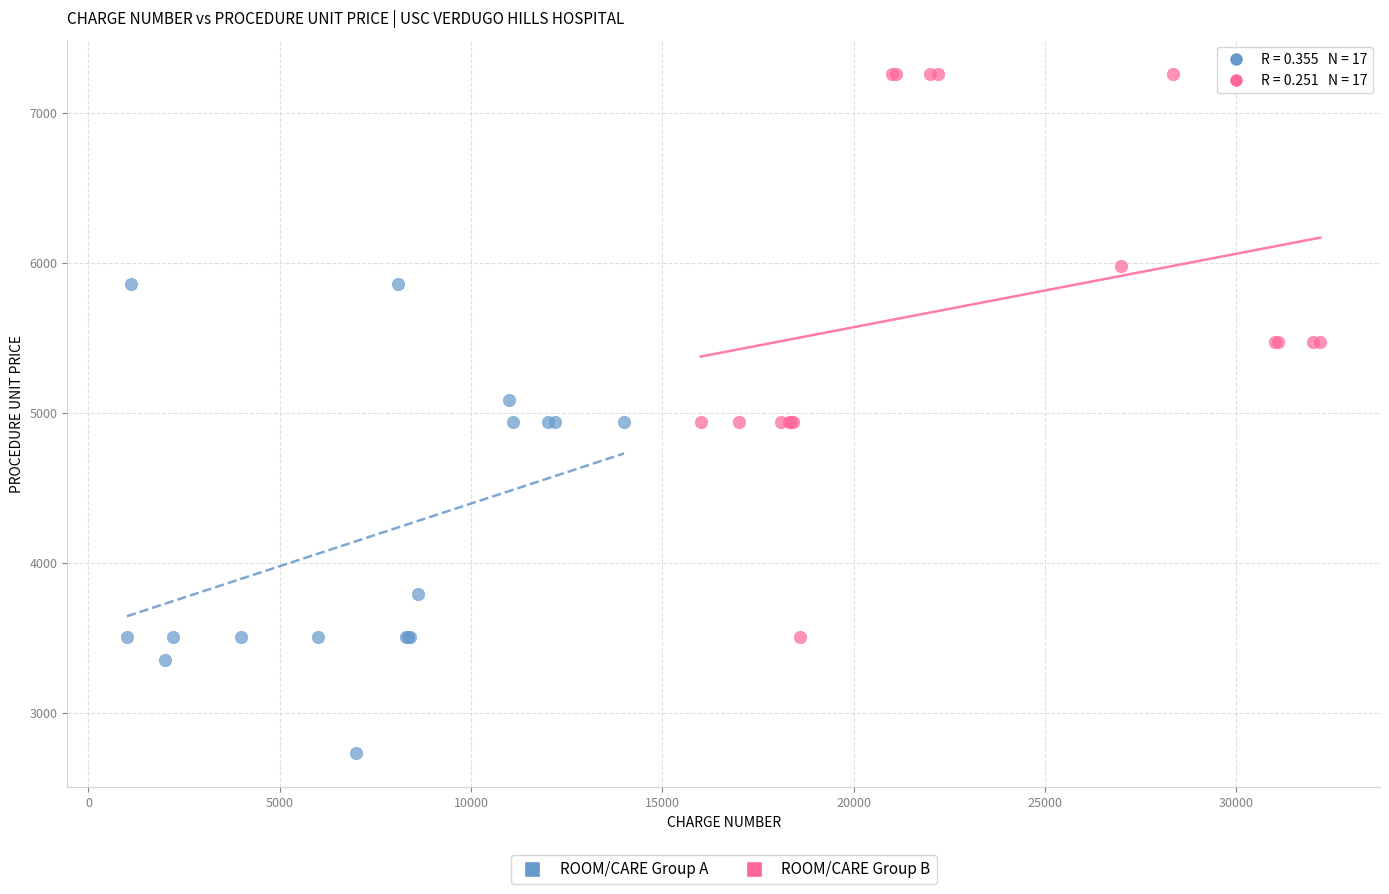

Which series reaches the minimum Y coordinate?

ROOM/CARE Group A